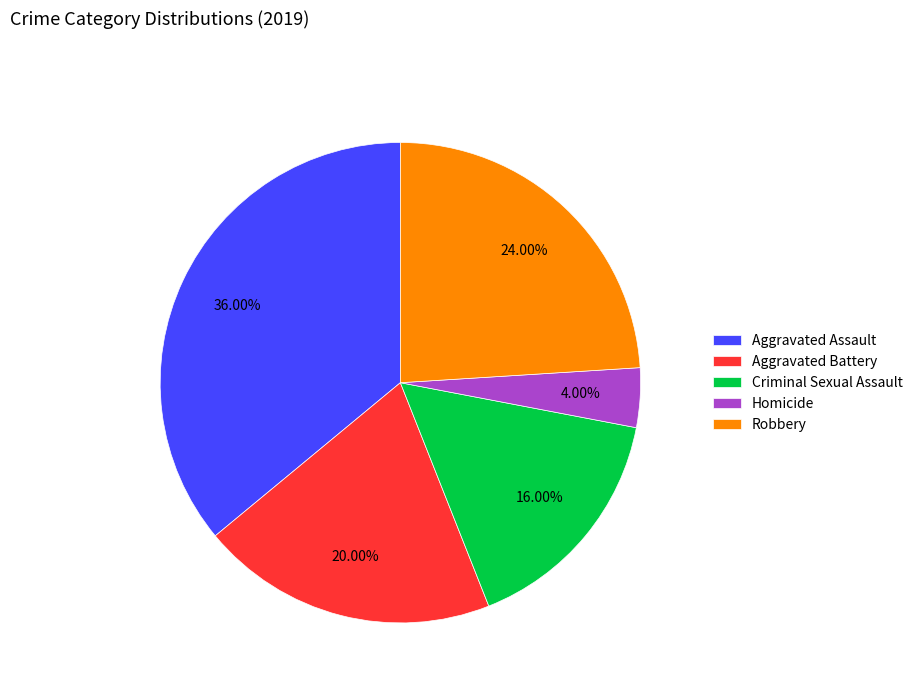

To the nearest percent, what is the difference between the largest and smallest slice percentages?

32%